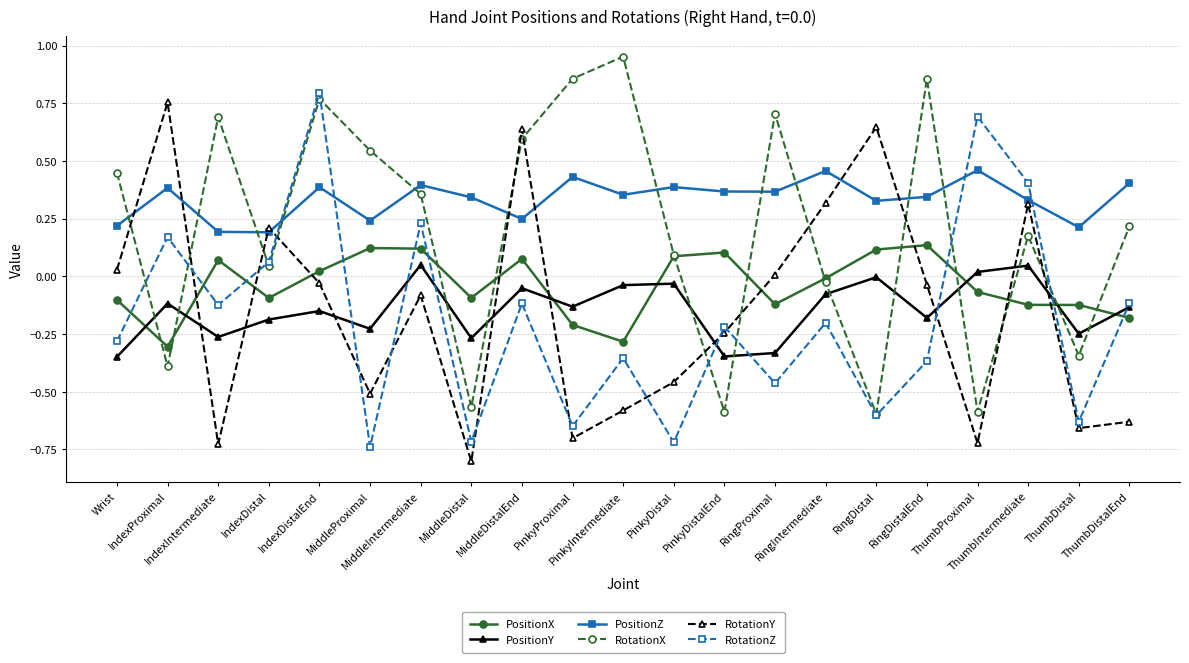

Rank the series at IndexIntermediate from highest to lowest value.

RotationX, PositionZ, PositionX, RotationZ, PositionY, RotationY